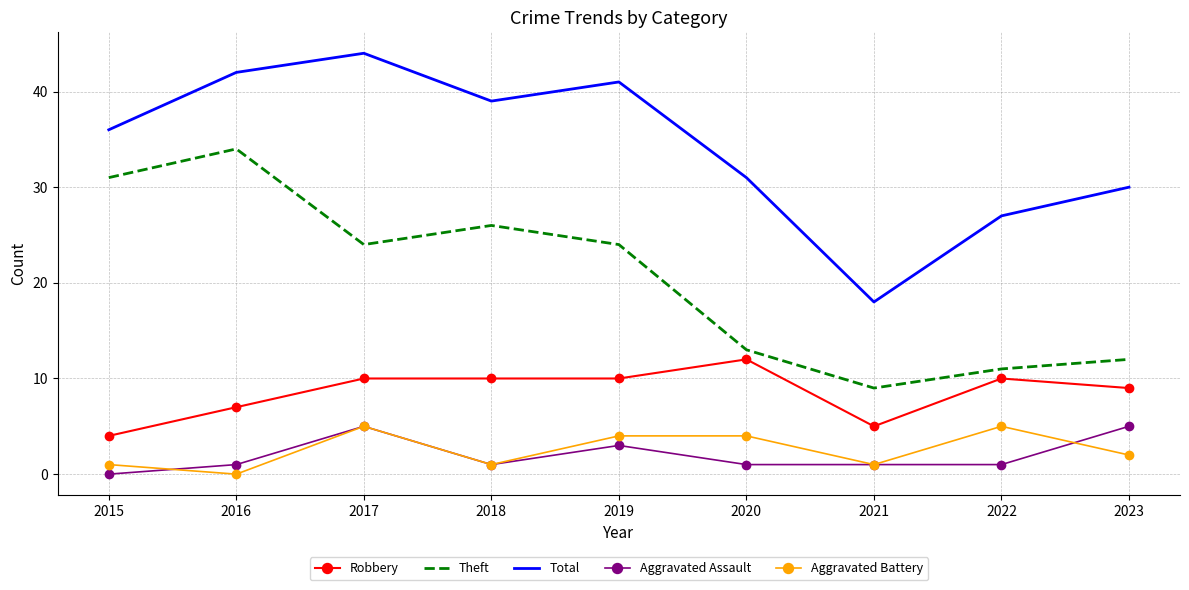

Which series has the largest range (max minus min)?

Total